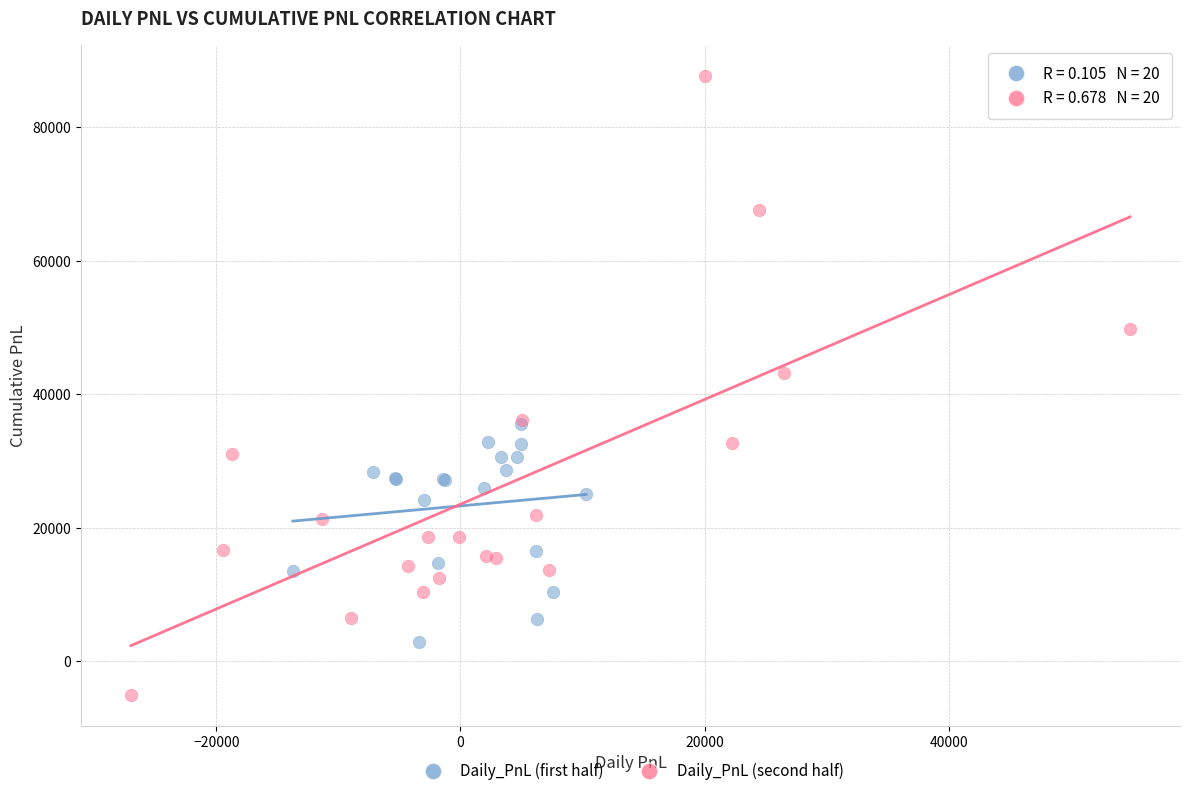

Which series reaches the minimum Y coordinate?

Daily_PnL (second half)